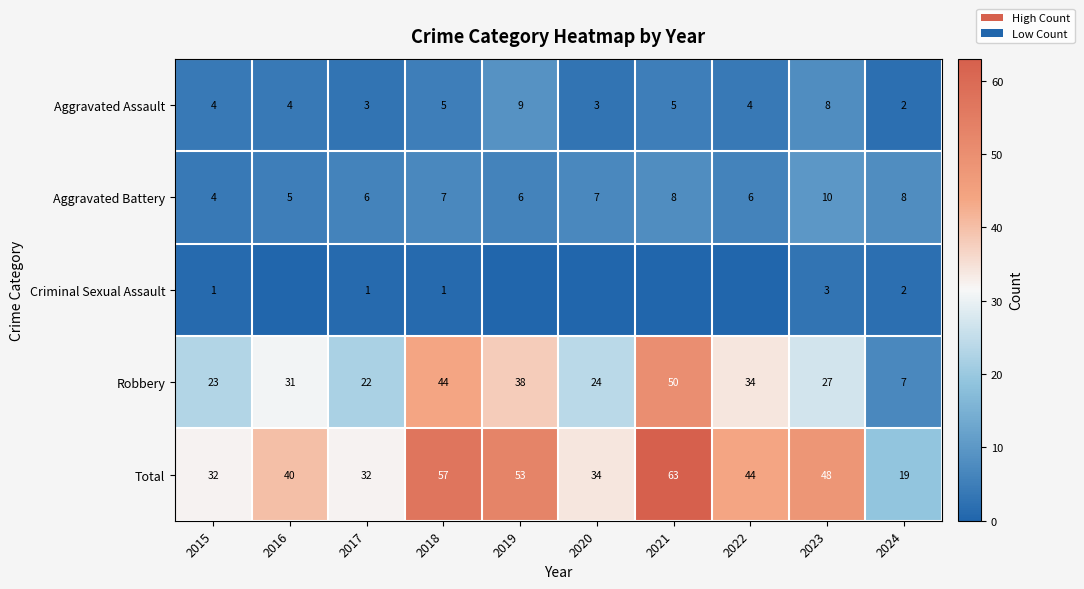

What is the difference between the highest and lowest values at 2018?

56